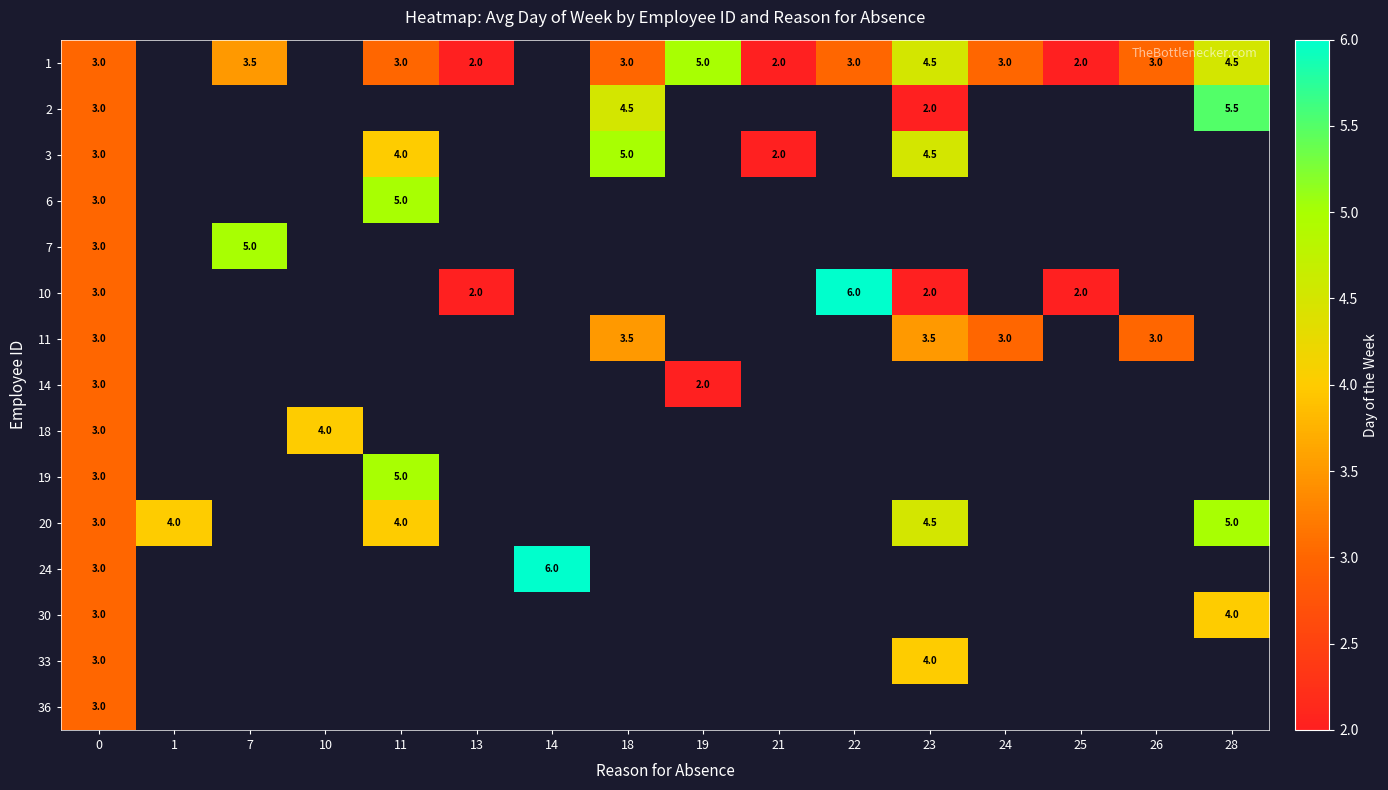

Is it true that 10 equals 8.8 at 22?

False